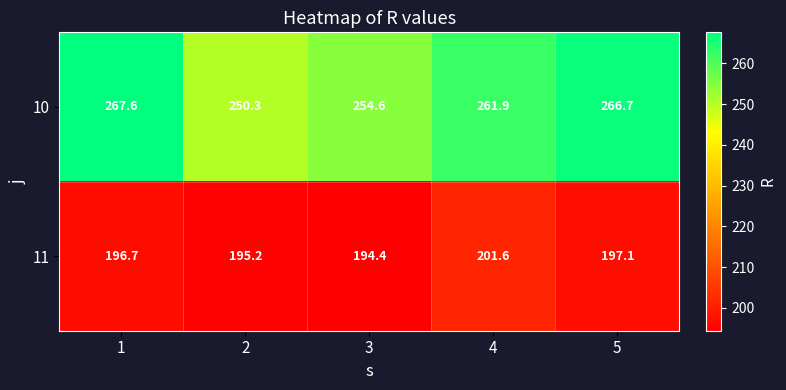

Which category has the lowest value across all series?

3